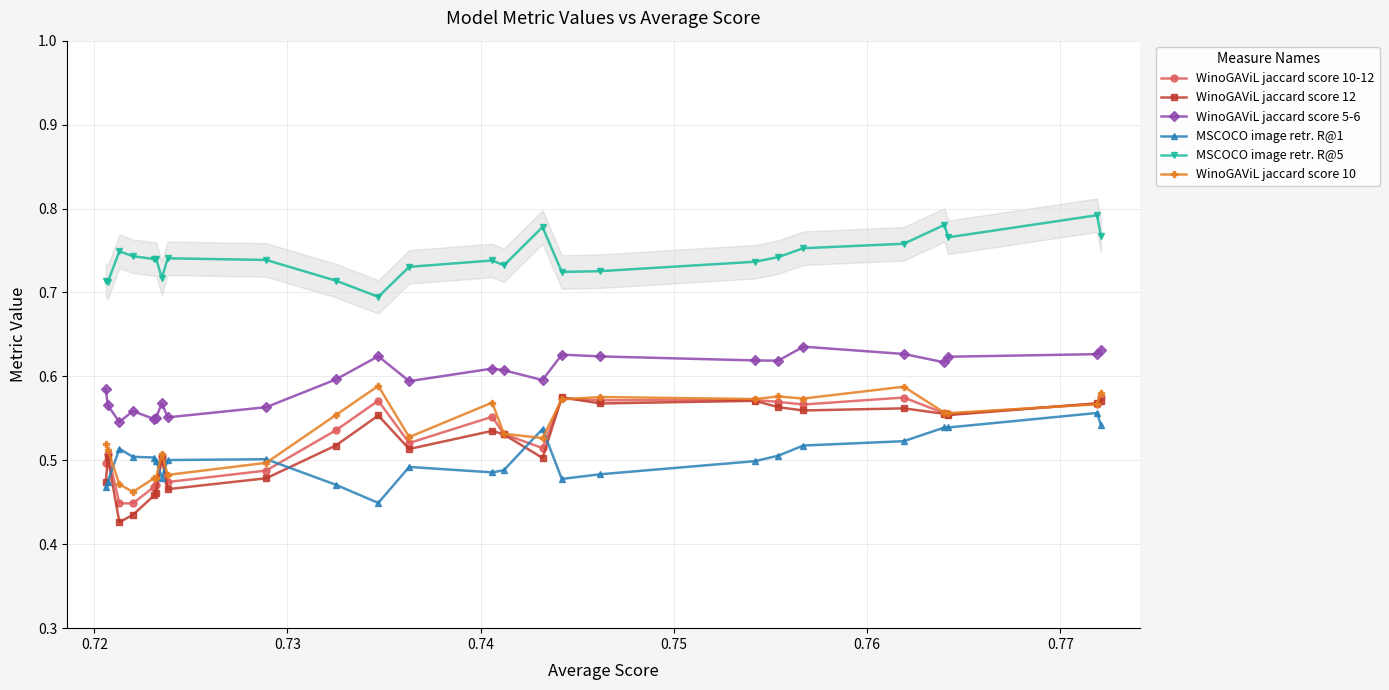

How many WinoGAViL jaccard score 5-6 values are between 0 and 1?

25